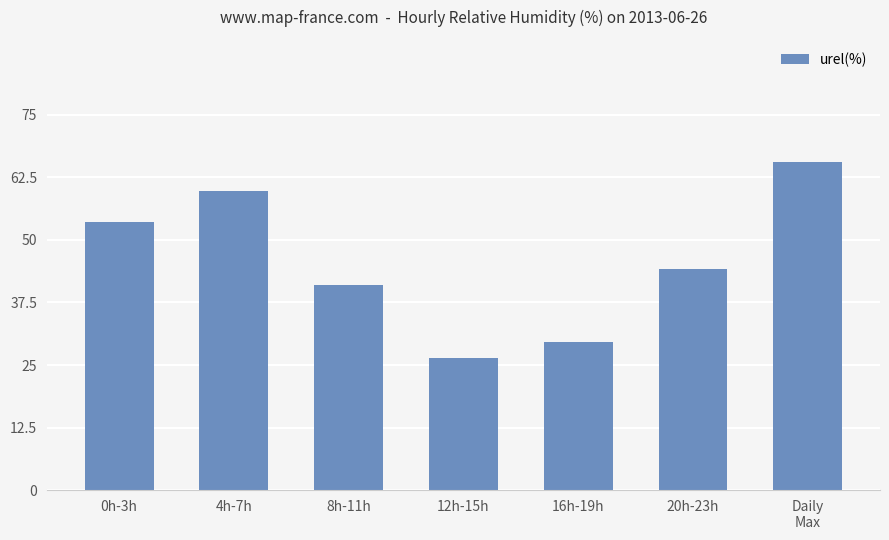

Between 8h-11h and 0h-3h, which is larger?

0h-3h